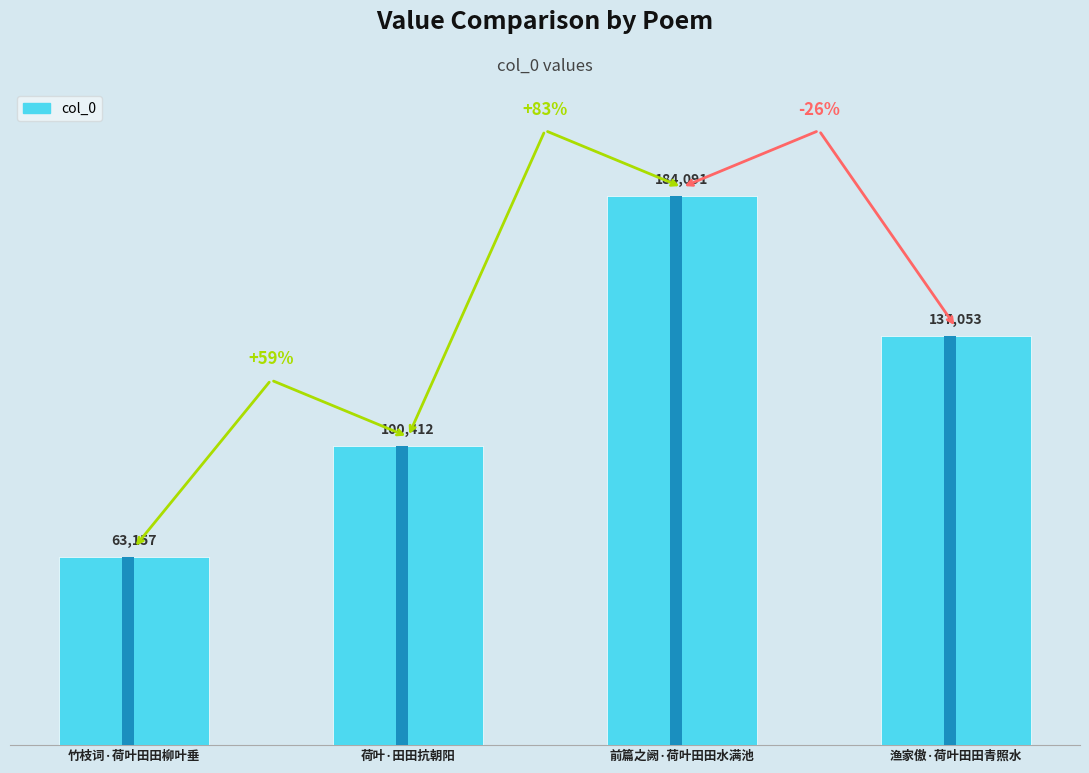

True or false: the data shows 183826 at 渔家傲·荷叶田田青照水.

False